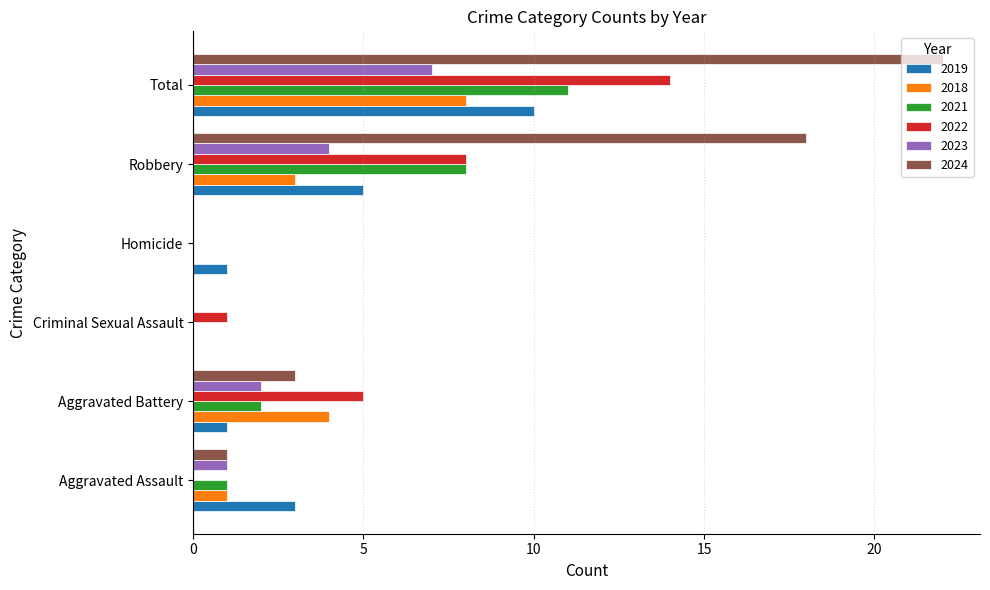

Is it true that 2018 equals 0 at Criminal Sexual Assault?

True